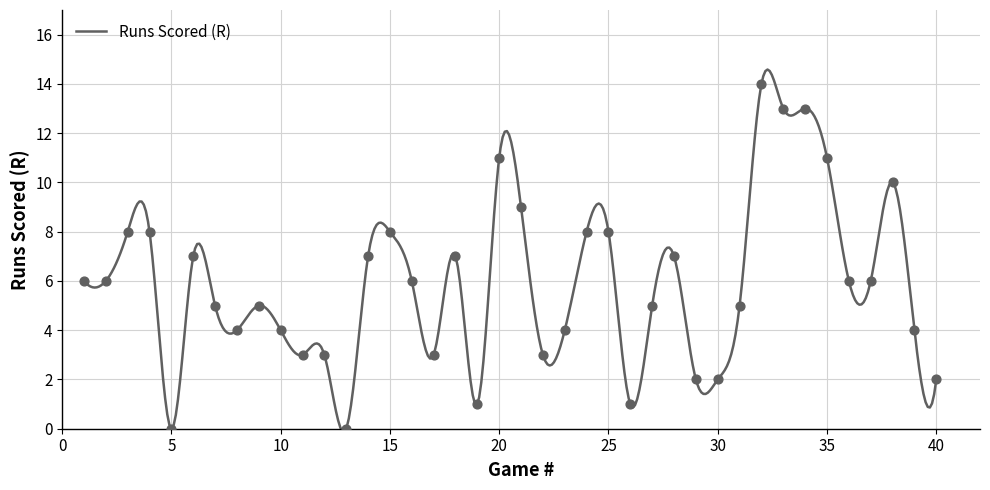

Which has a higher value, 17 or 10?

10